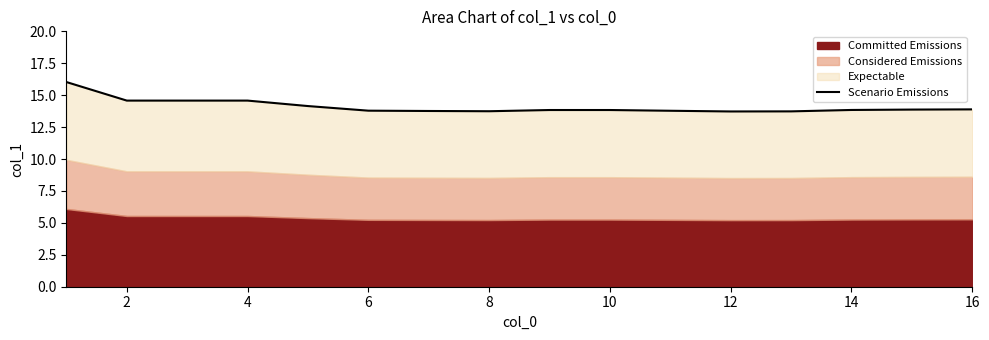

True or false: the data has more than 0 interior local peaks.

False